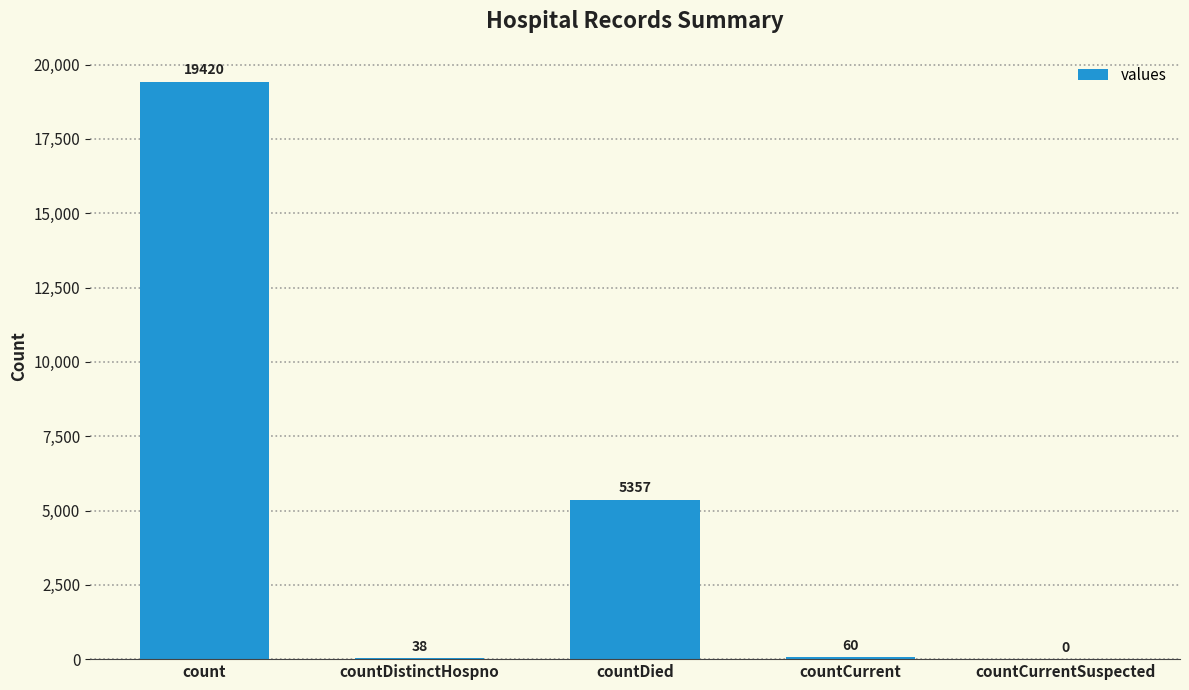

How many series are shown in this chart?

1